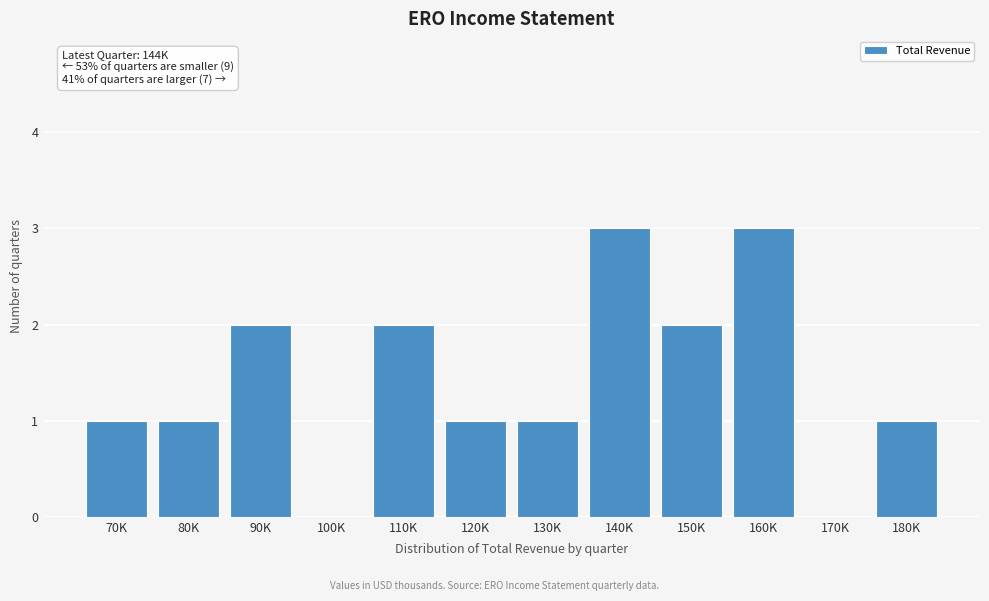

Reading left to right, what are all the values shown in this chart?

70K=1	80K=1	90K=2	100K=0	110K=2	120K=1	130K=1	140K=3	150K=2	160K=3	170K=0	180K=1